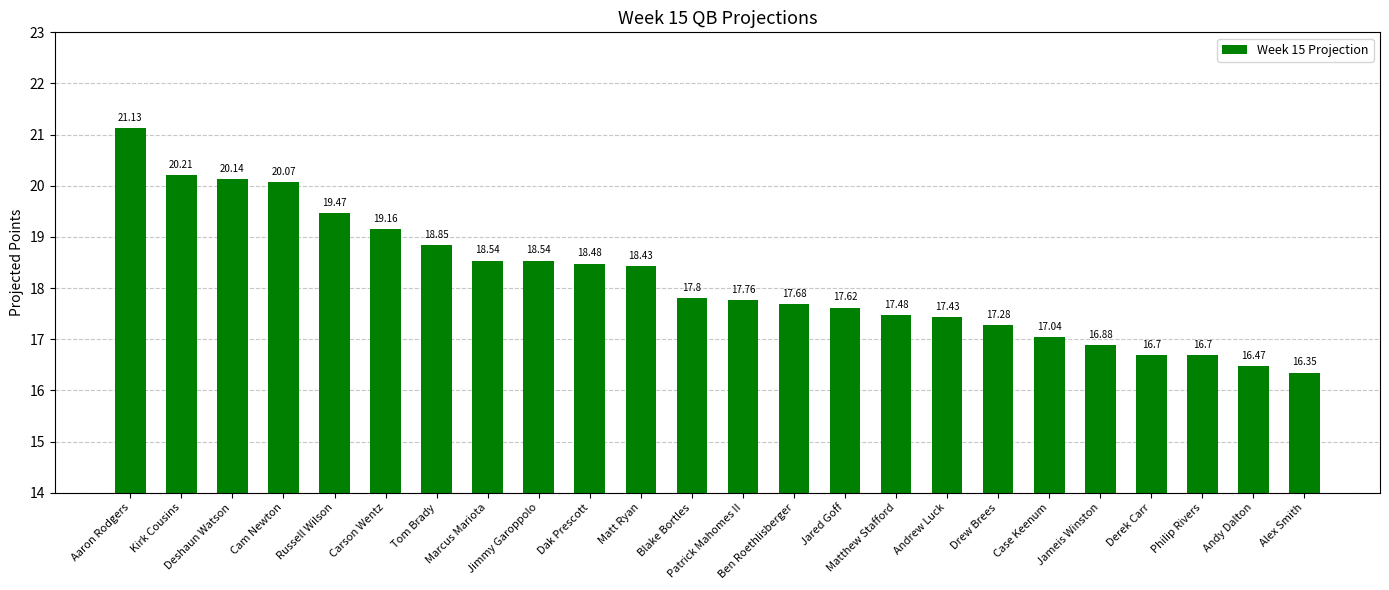

What is the label of the 17th bar from the left?

Andrew Luck